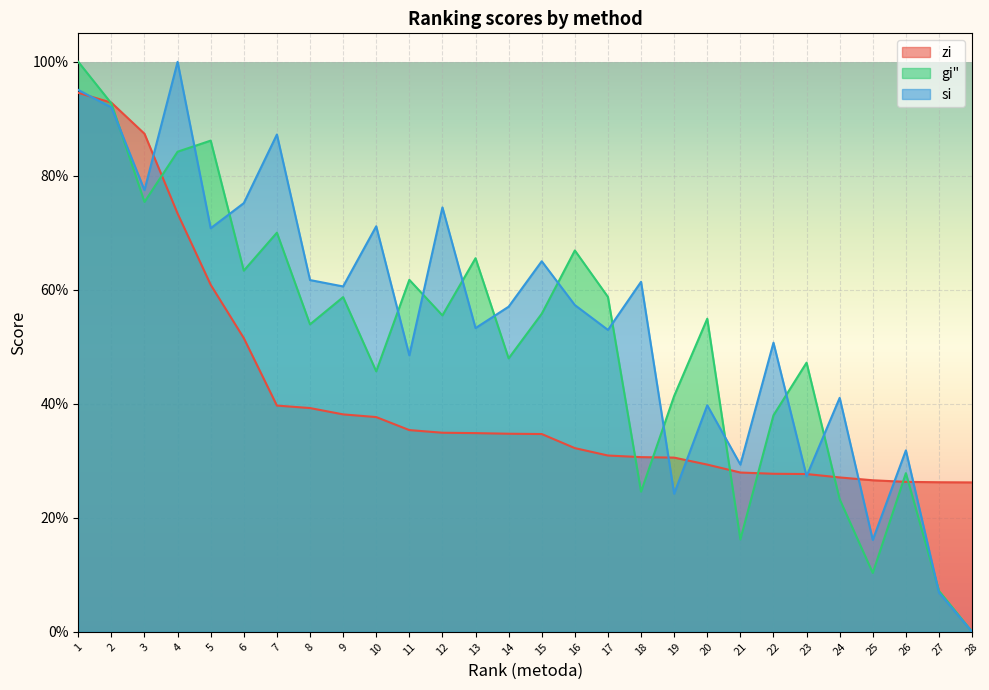

At which category is the sum across all series the highest?

1